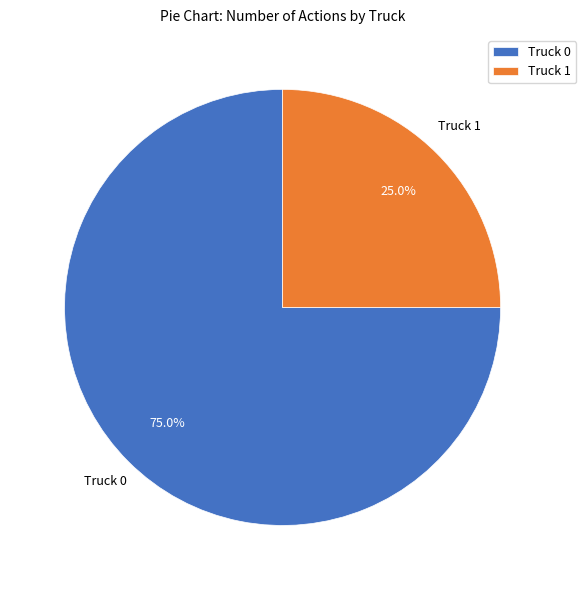

Which slice is the smallest?

Truck 1